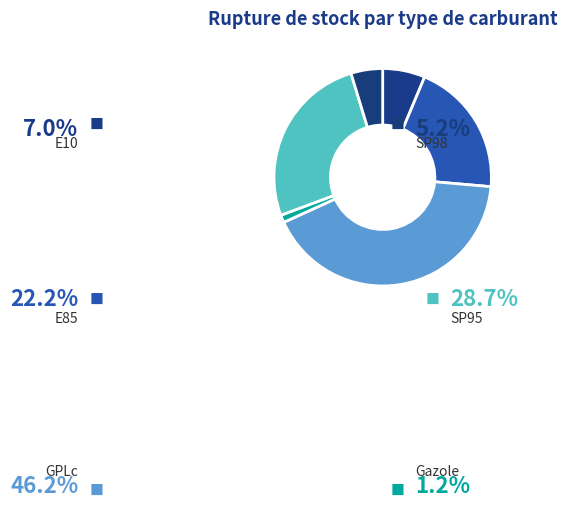

How many segments does this pie chart have?

6